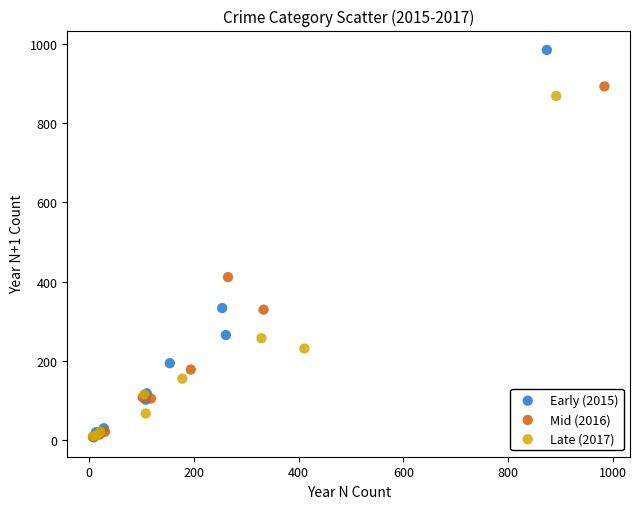

Which series has the widest spread of Y values?

Early (2015)